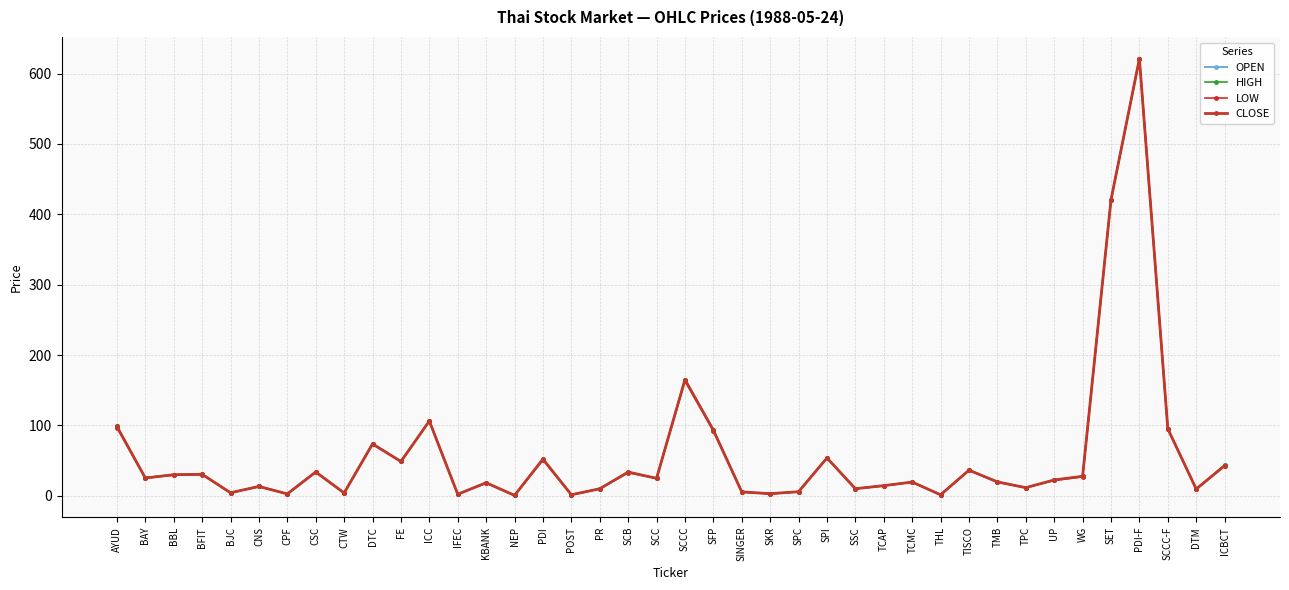

What value does the LOW series have at SET?

420.6